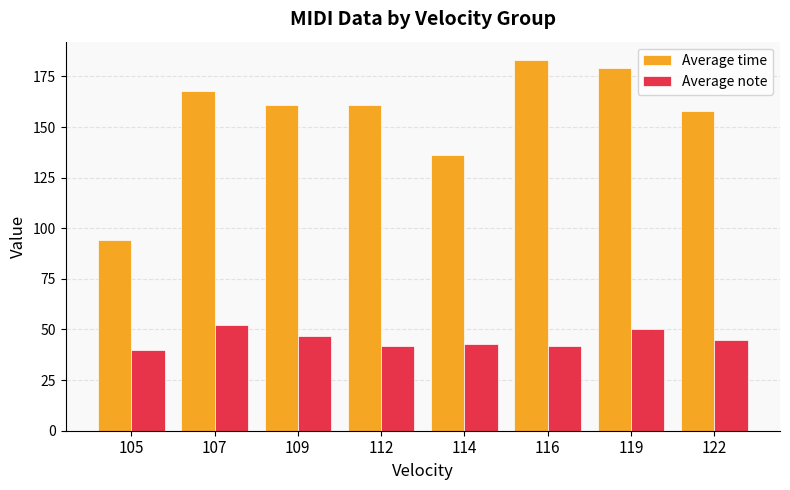

At which category is the sum across all series the highest?

119